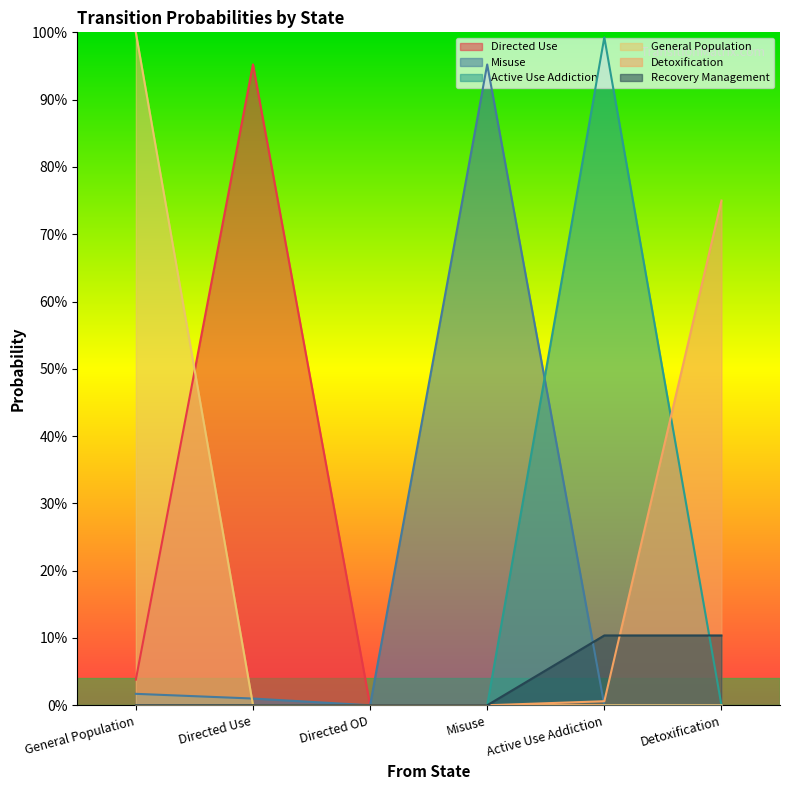

What is the label of the 5th point from the left?

Active Use Addiction